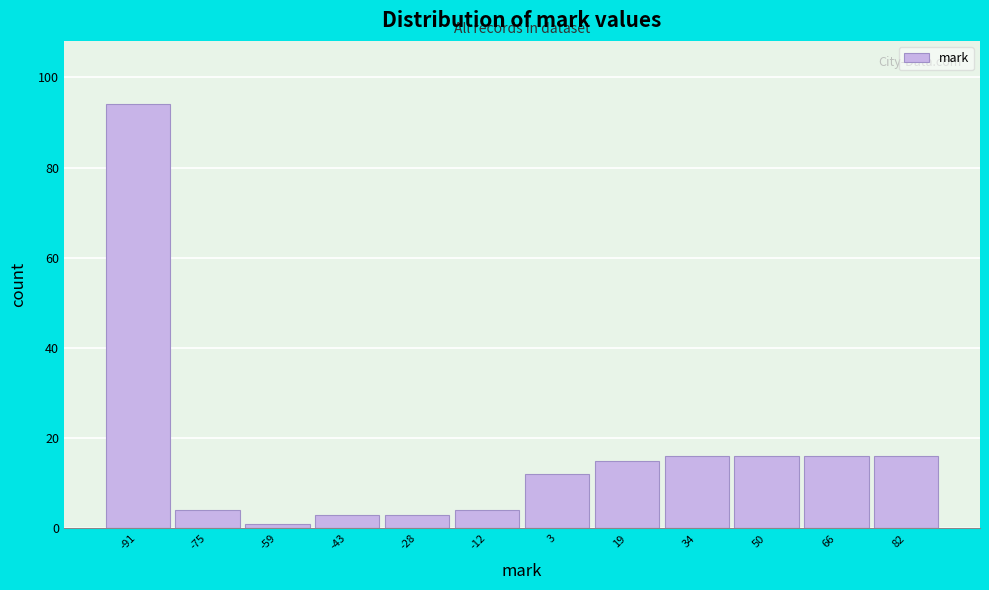

Over which range of the x-axis is the bar tallest?

-98 to -84